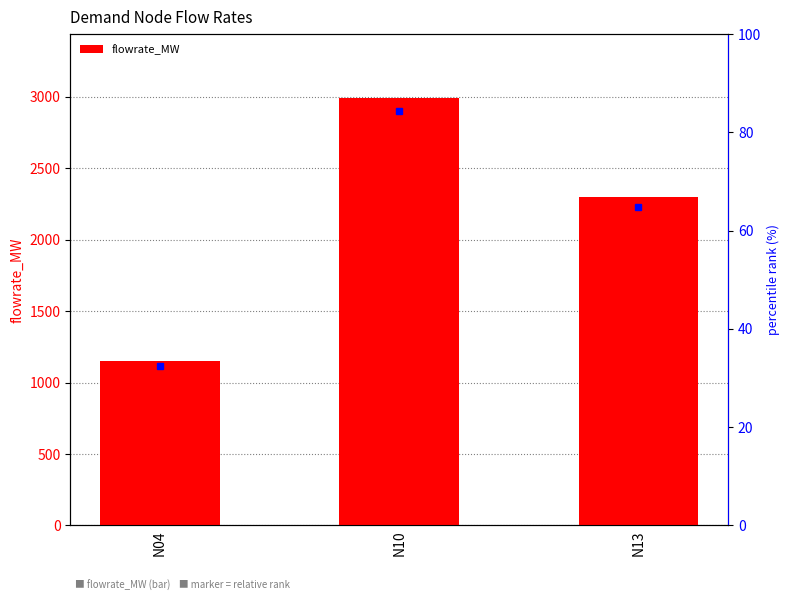

List the labels in order of value, largest first.

N10, N13, N04